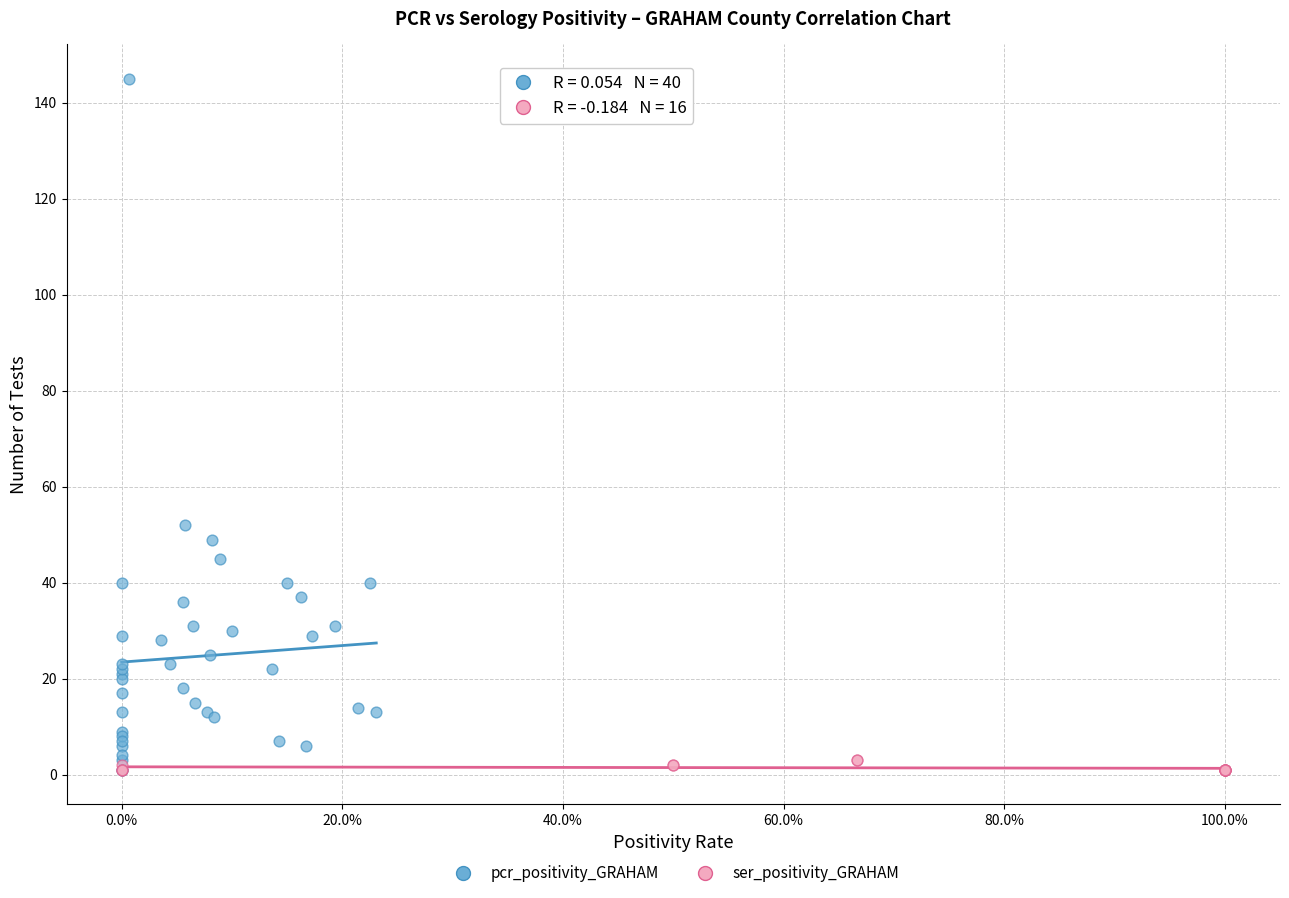

Which series contains the highest Y value?

pcr_positivity_GRAHAM